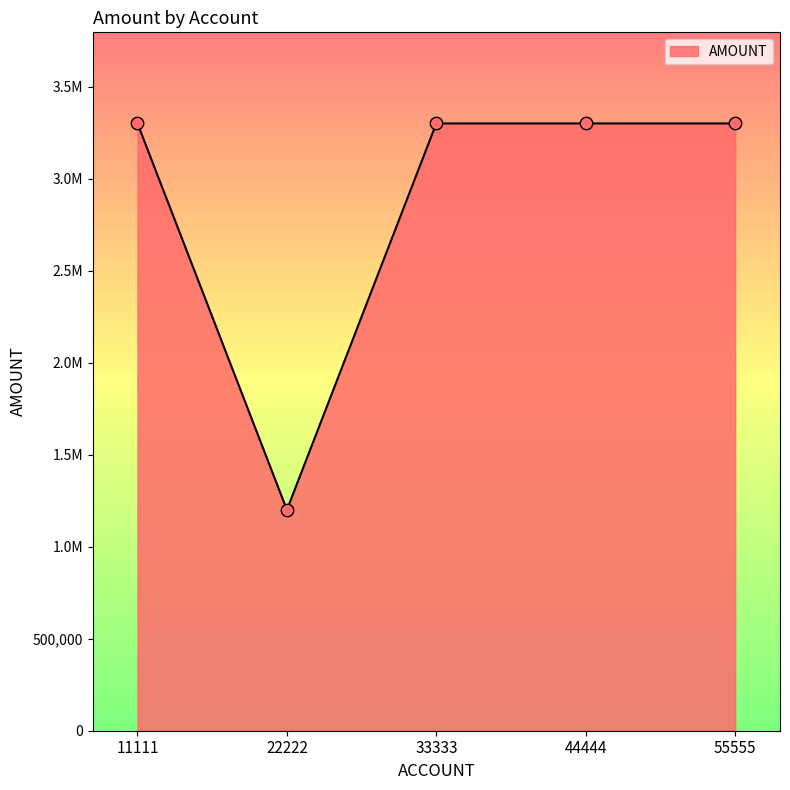

Approximately how many times larger is the value at 22222 compared to 55555?

0.4